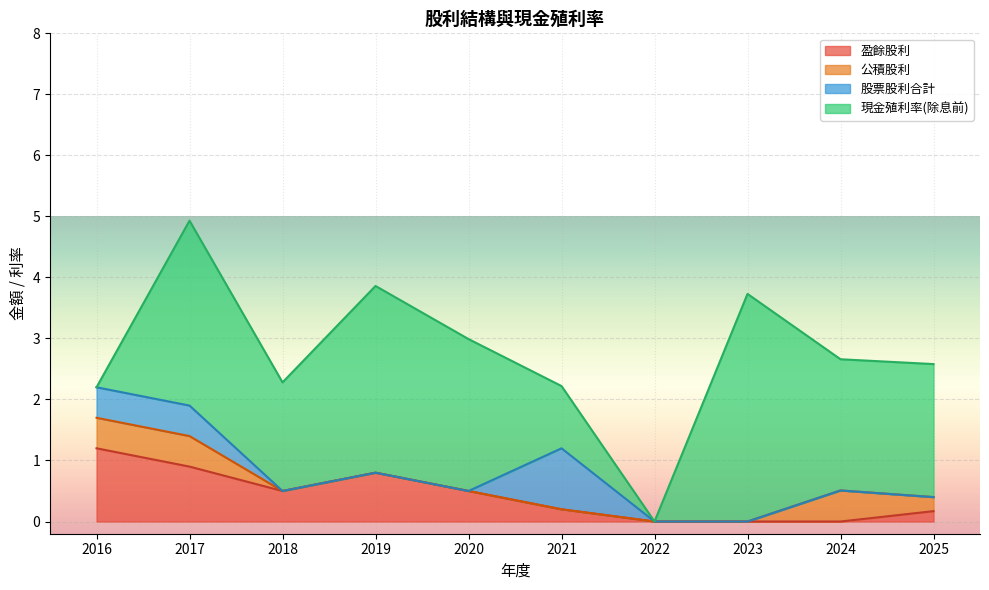

Reading left to right, what are all the values shown in this chart?

公積股利: 2016=0.5	2017=0.5	2018=0.0	2019=0.0	2020=0.0	2021=0.0	2022=0.0	2023=0.0	2024=0.5	2025=0.2
盈餘股利: 2016=1.2	2017=0.9	2018=0.5	2019=0.8	2020=0.5	2021=0.2	2022=0.0	2023=0.0	2024=0.0	2025=0.2
股票股利合計: 2016=0.5	2017=0.5	2018=0.0	2019=0.0	2020=0.0	2021=1.0	2022=0.0	2023=0.0	2024=0.0	2025=0.0
現金殖利率(除息前): 2016=0.0	2017=3.0	2018=1.8	2019=3.1	2020=2.5	2021=1.0	2022=0.0	2023=3.7	2024=2.1	2025=2.2